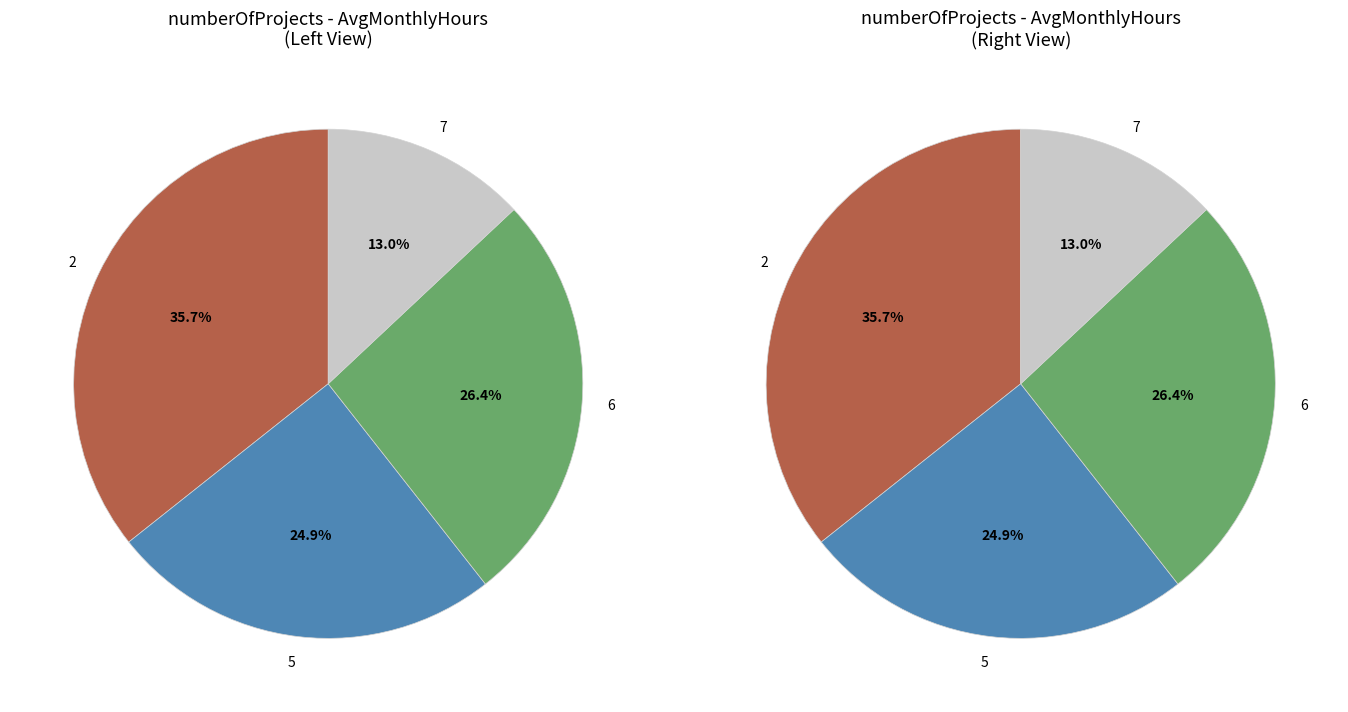

The 2 slice represents 14% of the pie. True or false?

False